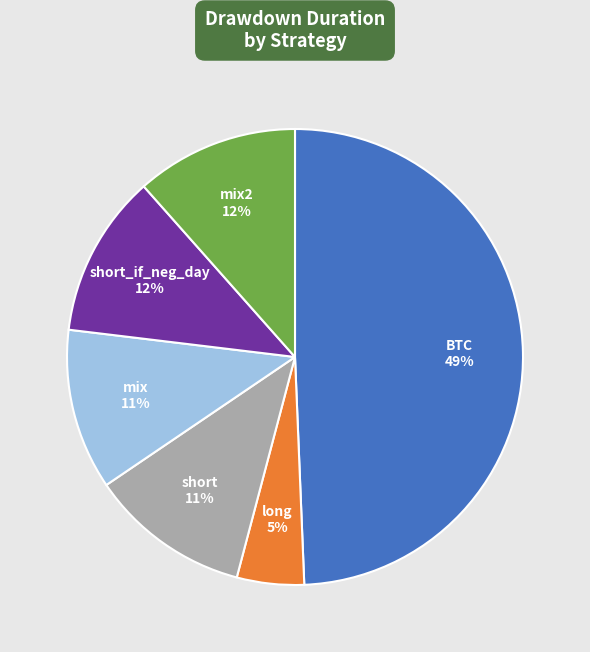

Does mix account for over 50% of the chart?

No